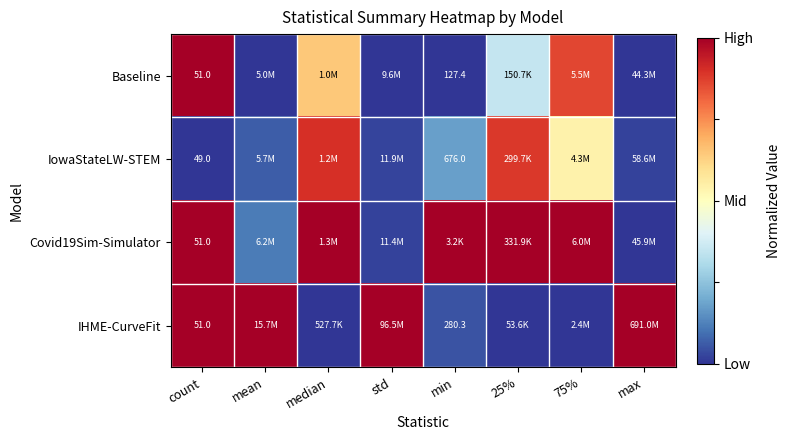

What is the difference between the highest and lowest values at std?

1.0